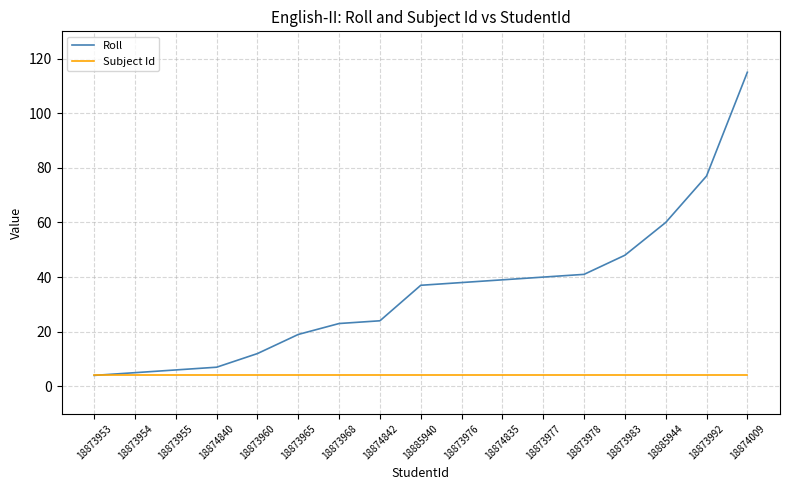

Which series changed the most between 18873978 and 18885944?

Roll